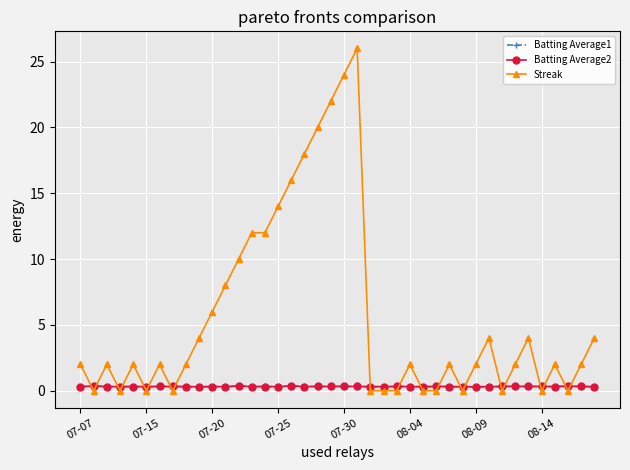

How many lines are shown in the chart?

3